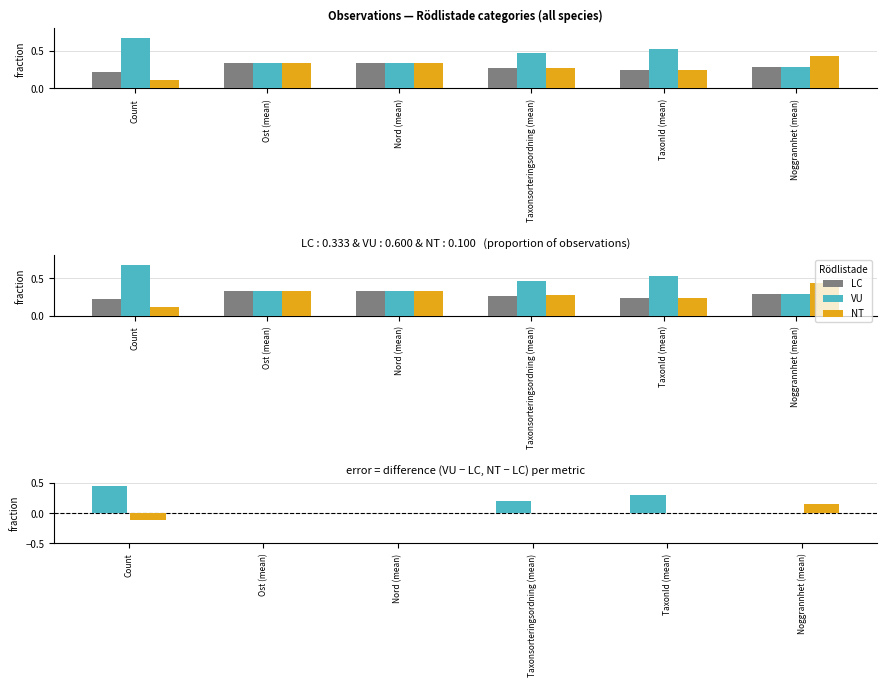

Is it true that VU equals 0.3 at TaxonId (mean)?

True